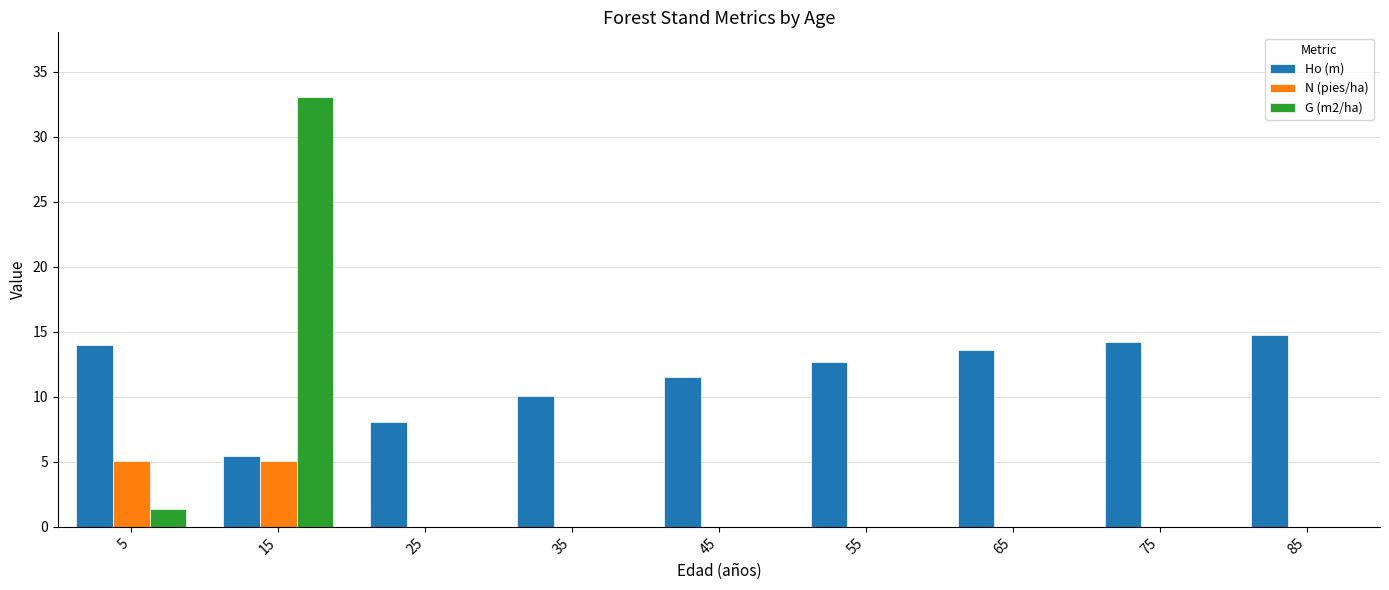

Reading left to right, what are all the values shown in this chart?

Ho (m): 5=14.0	15=5.5	25=8.1	35=10.0	45=11.5	55=12.7	65=13.6	75=14.2	85=14.8
N (pies/ha): 5=5.1	15=5.1	25=0.0	35=0.0	45=0.0	55=0.0	65=0.0	75=0.0	85=0.0
G (m2/ha): 5=1.3	15=33.1	25=0.0	35=0.0	45=0.0	55=0.0	65=0.0	75=0.0	85=0.0